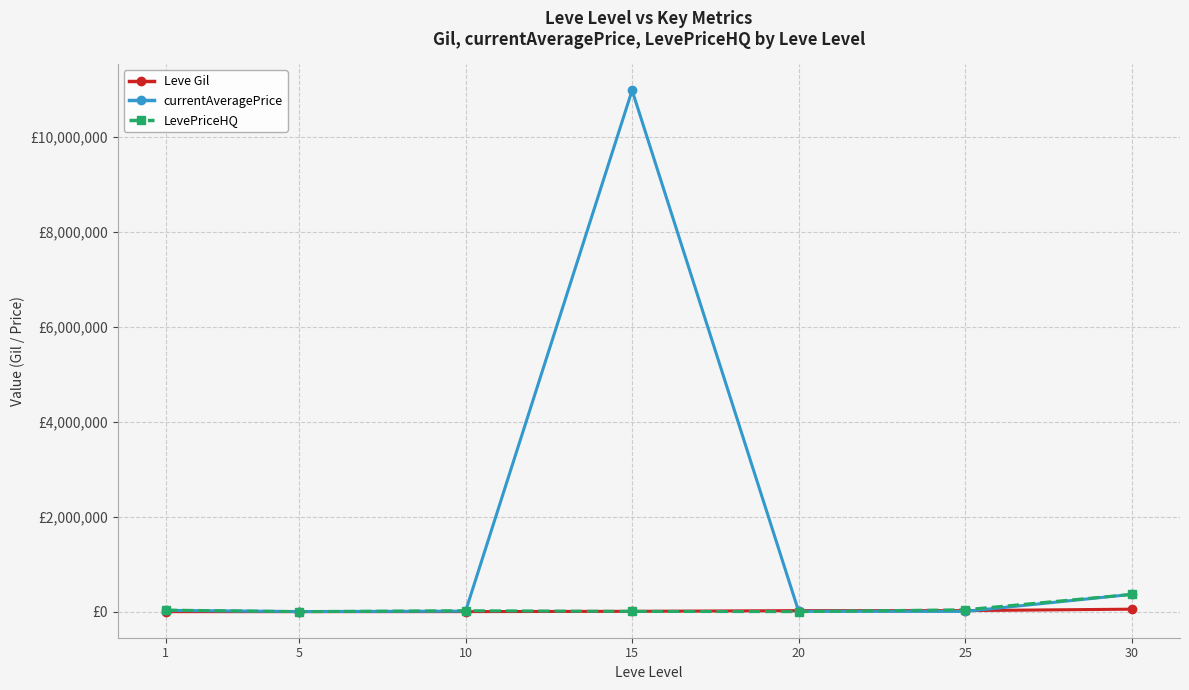

At which category does the chart reach its peak across all series?

15